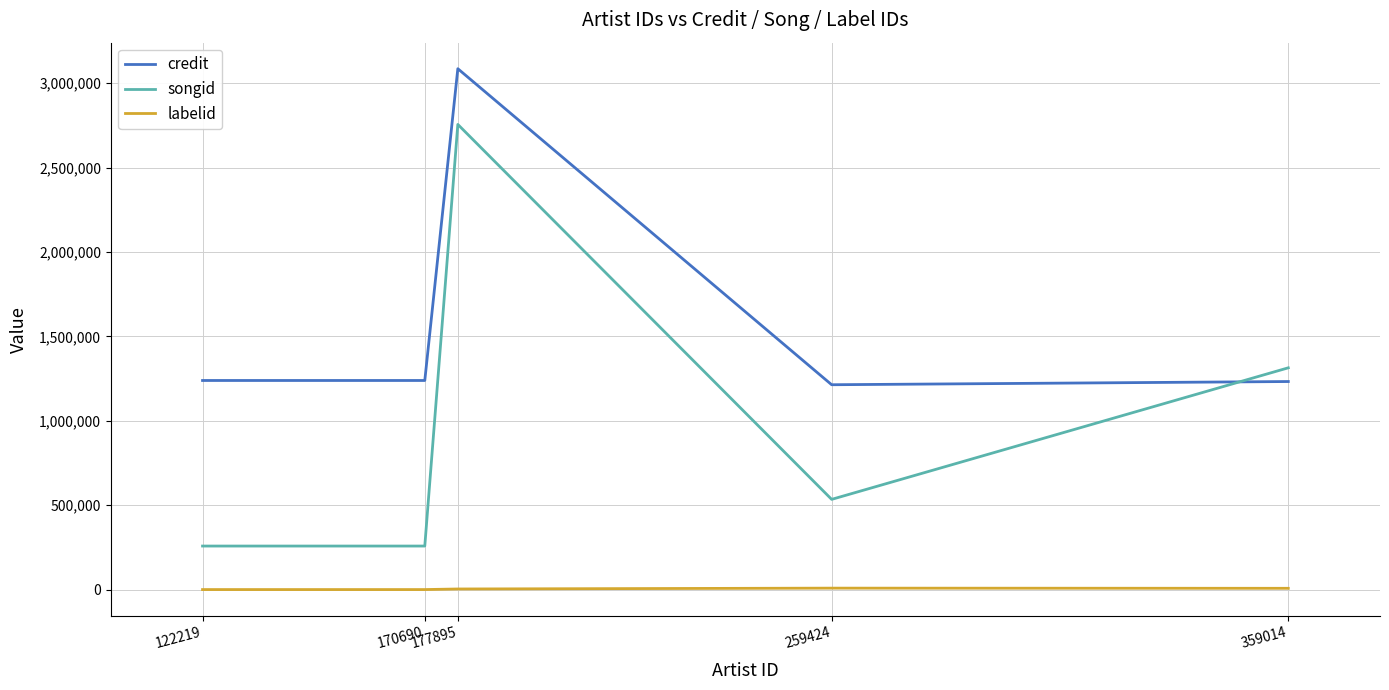

List the series in order of their peak value, highest first.

credit, songid, labelid